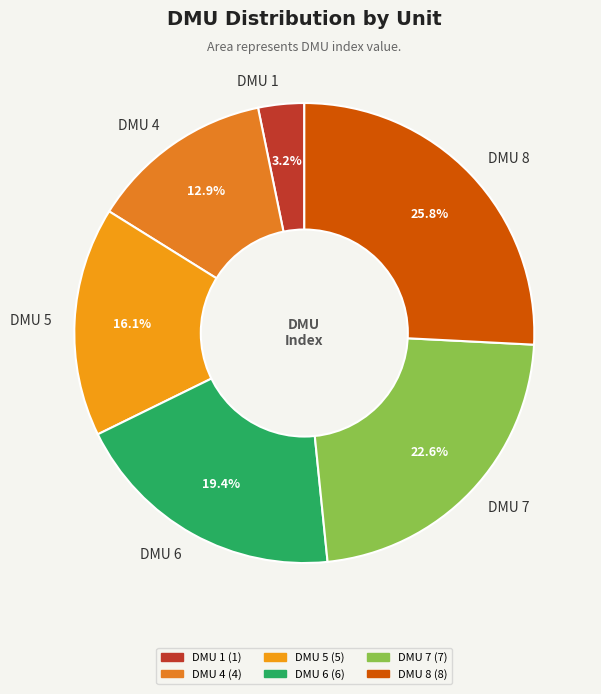

What percentage is the DMU 1 slice, to the nearest percent?

3%